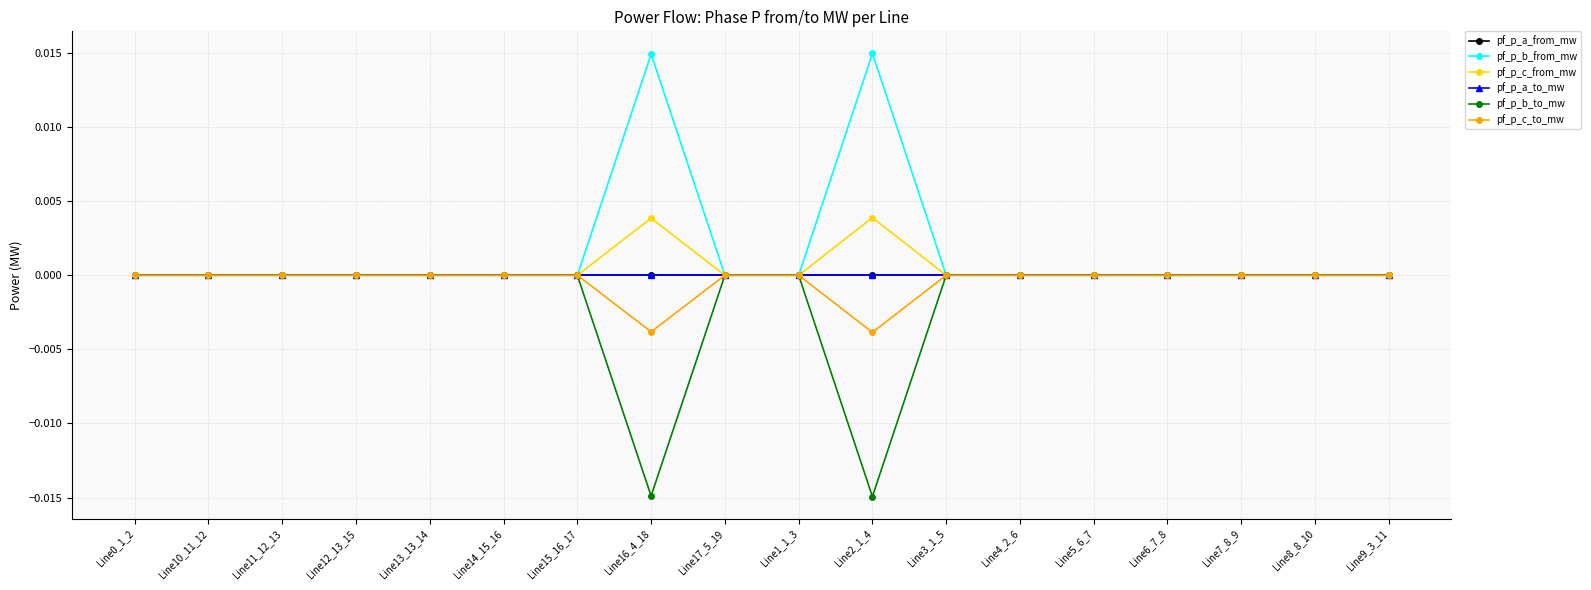

At which category does pf_p_c_from_mw reach its first local peak?

Line13_13_14